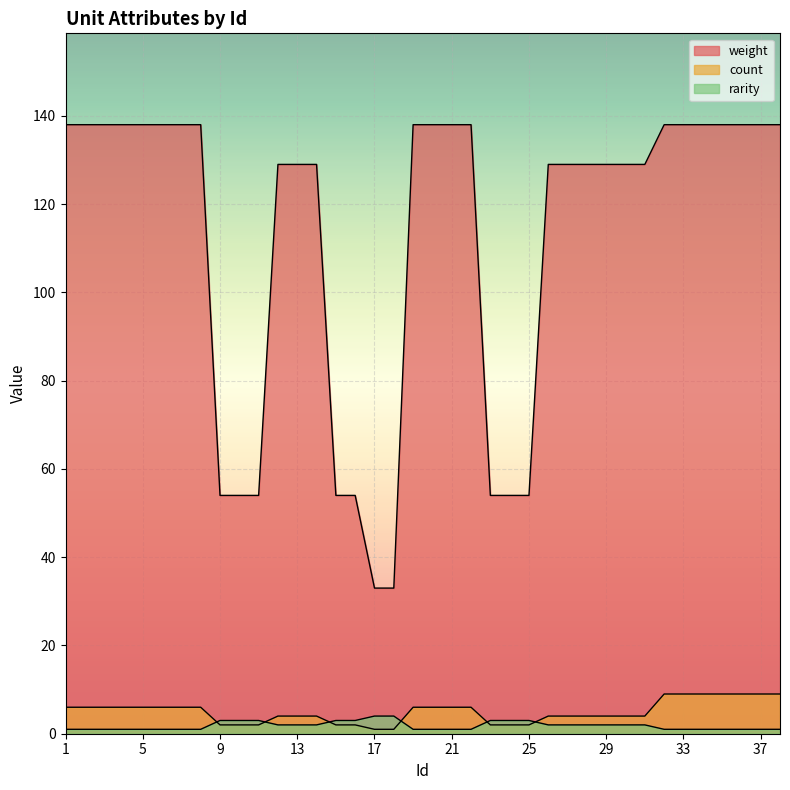

What is the greatest value displayed?

138